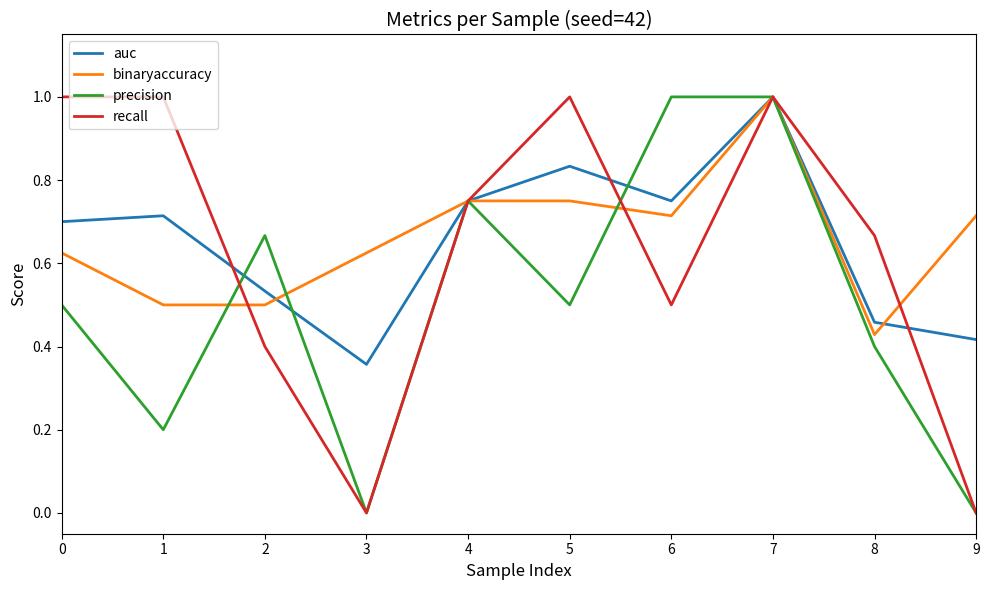

What is the difference between the highest and lowest values at 8?

0.3